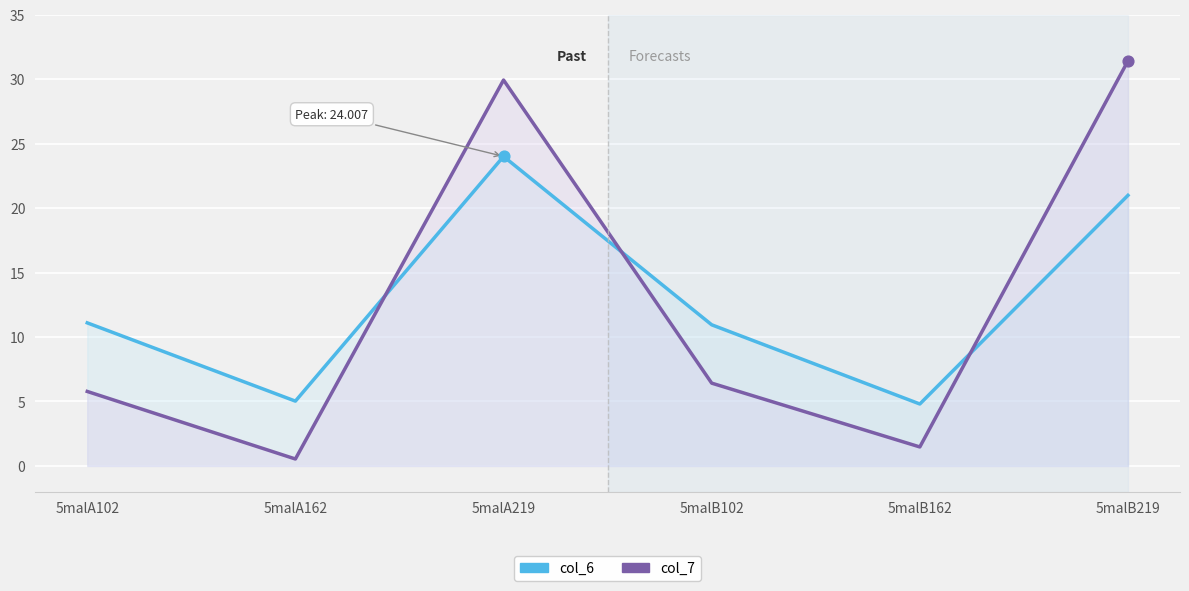

Which series contains the highest Y value?

col_7